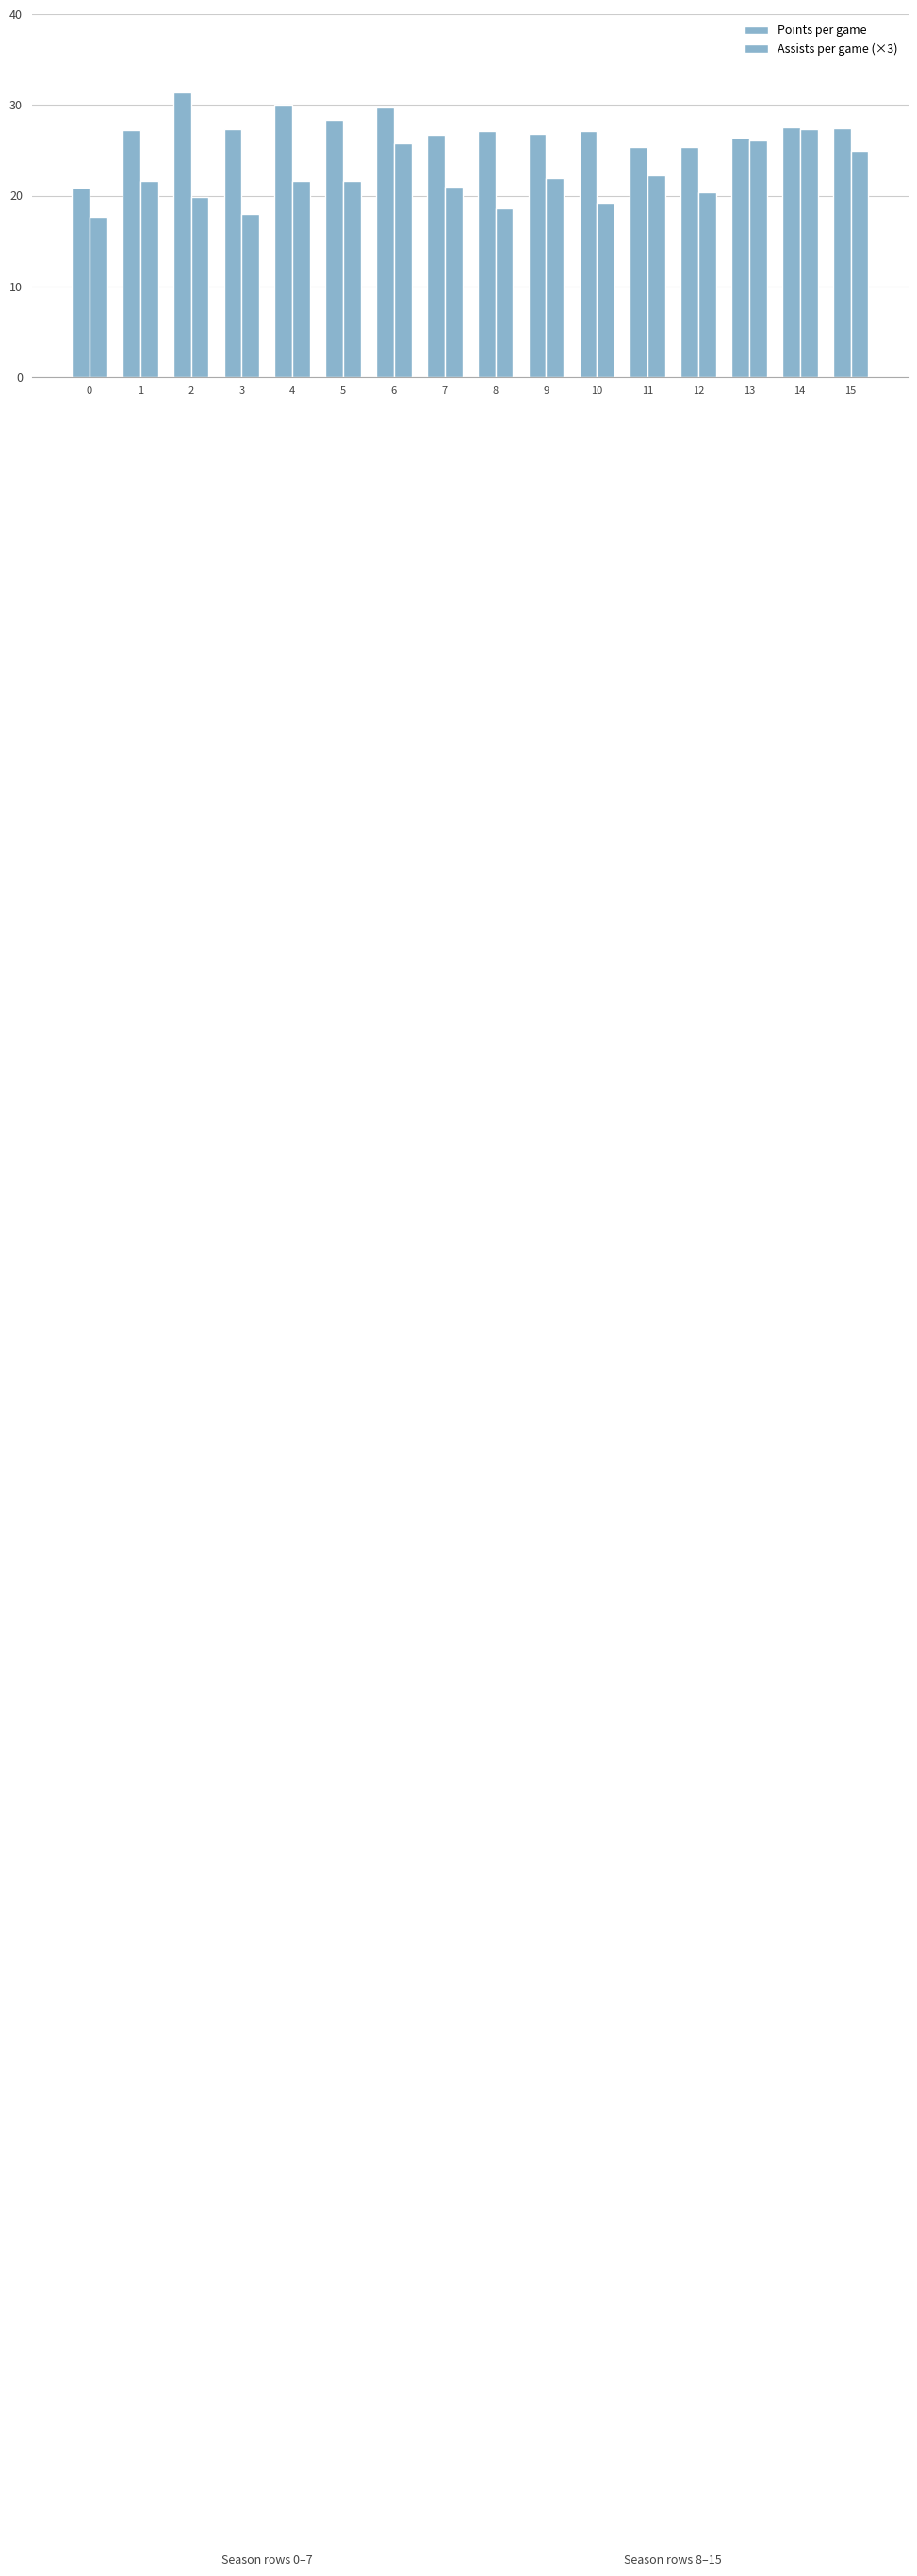

What is the difference between the highest and lowest values at 4?

8.4